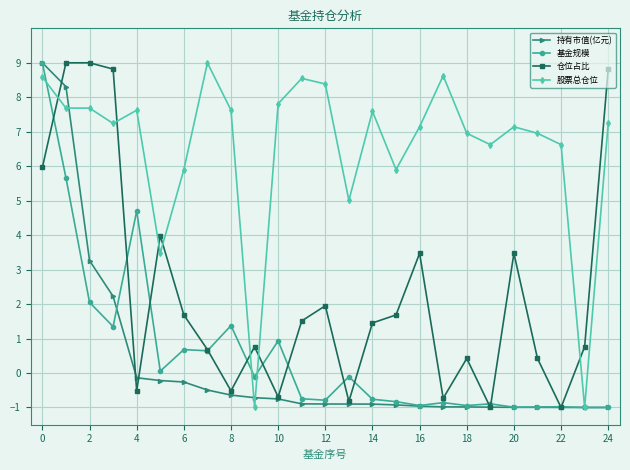

What is the minimum value shown in the chart?

-1.0